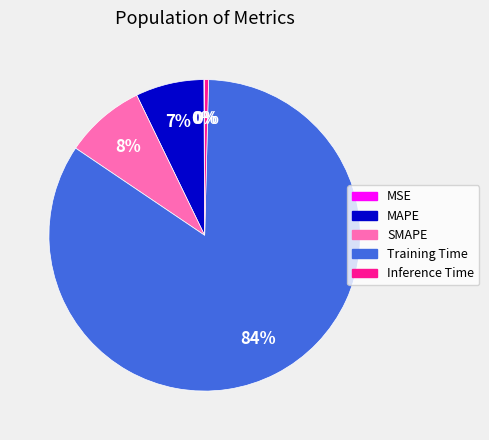

To the nearest percent, what is the difference between the Inference Time and MAPE slice percentages?

7%